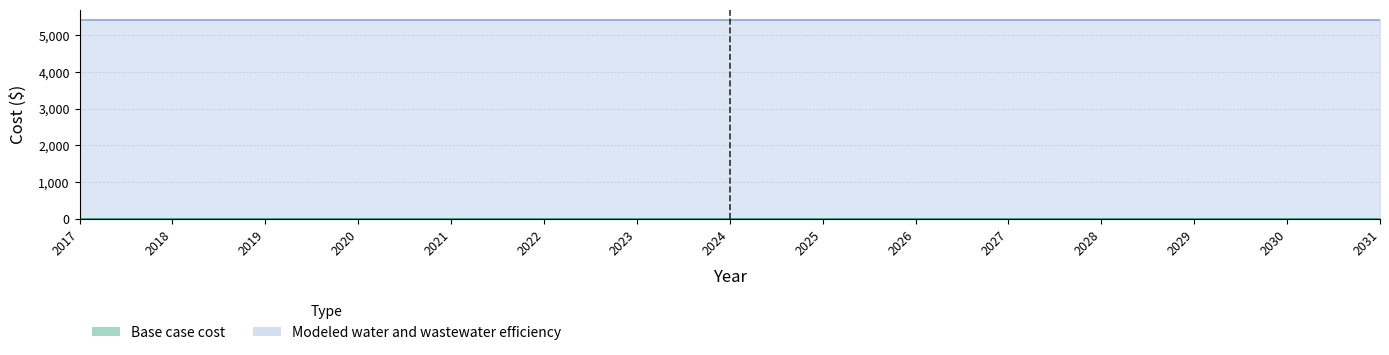

What is the difference between the highest and lowest values at 2024?

5430.6